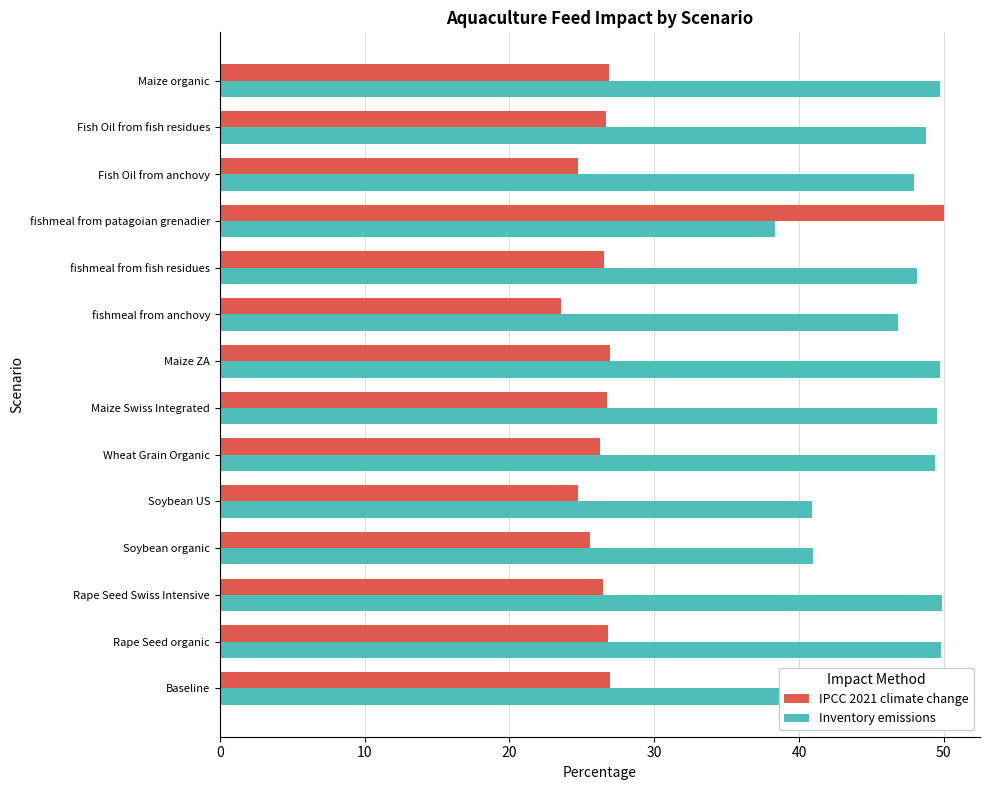

Does the chart contain stacked bars?

No